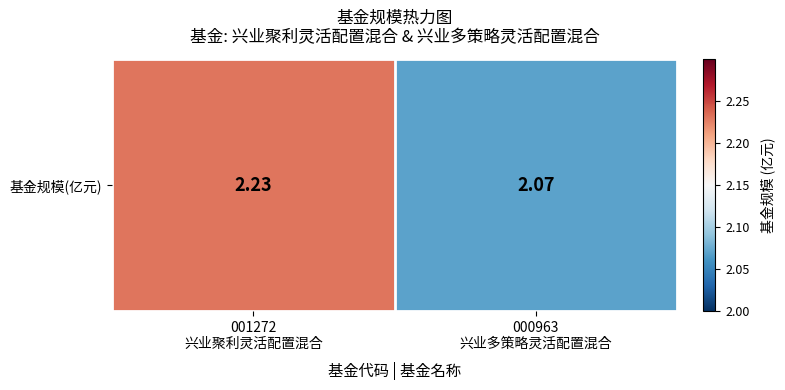

Count the values in the range 2 to 3.

2